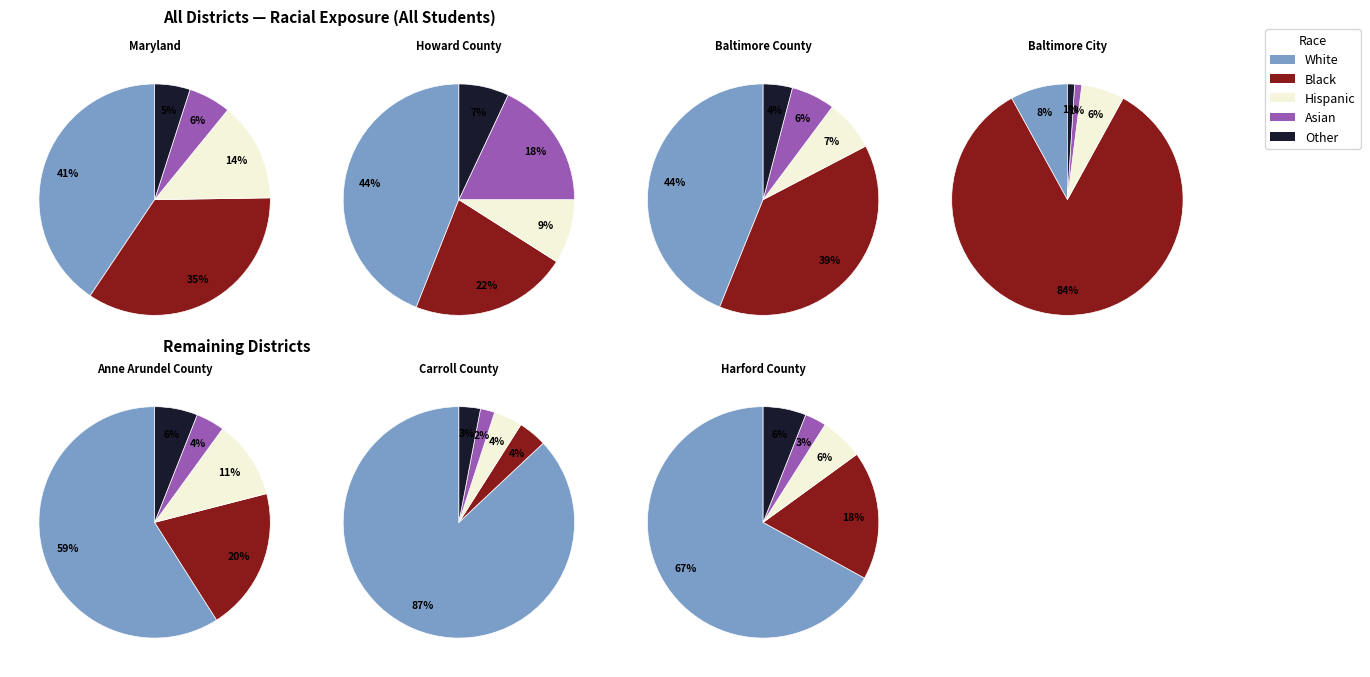

Which series has the widest spread of values?

exposure-black